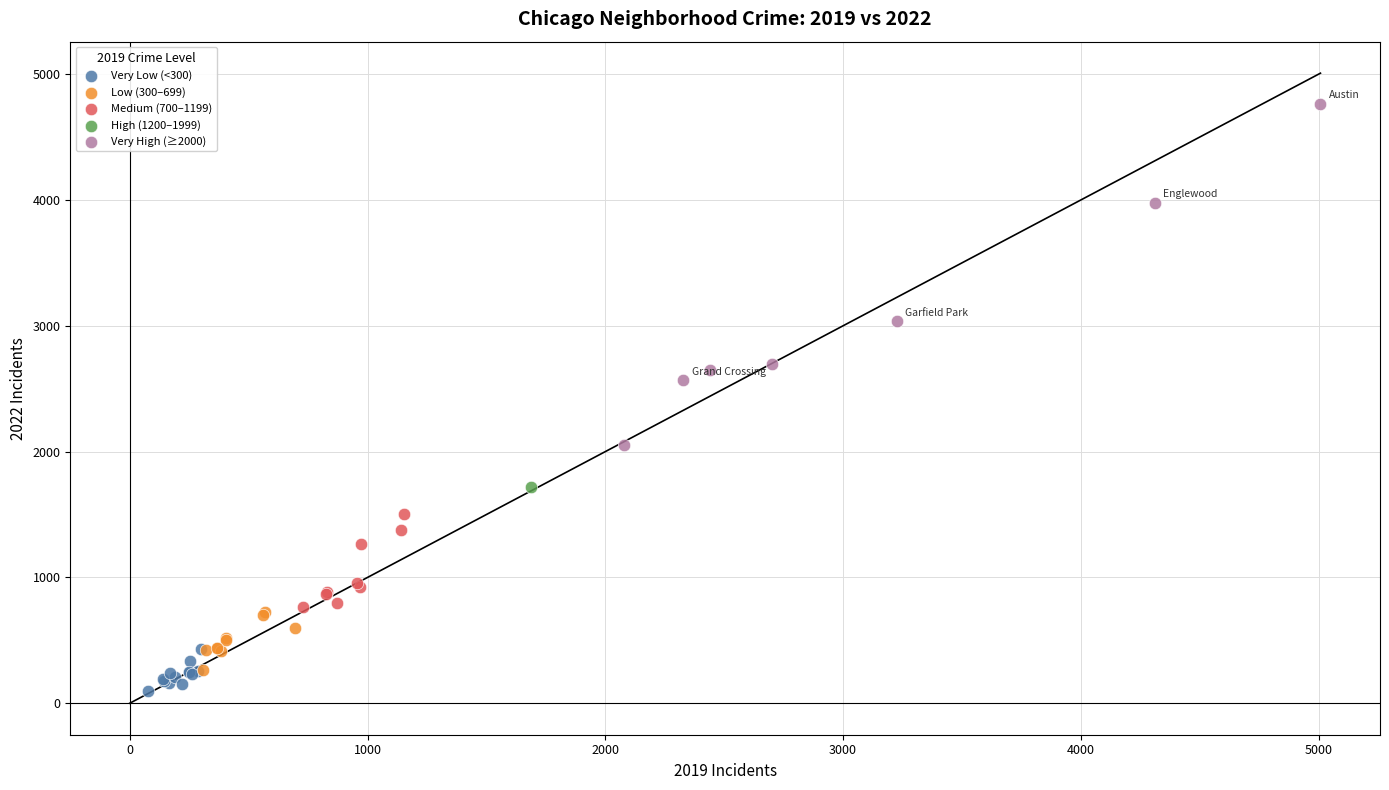

Which series reaches the minimum Y coordinate?

Very Low (<300)